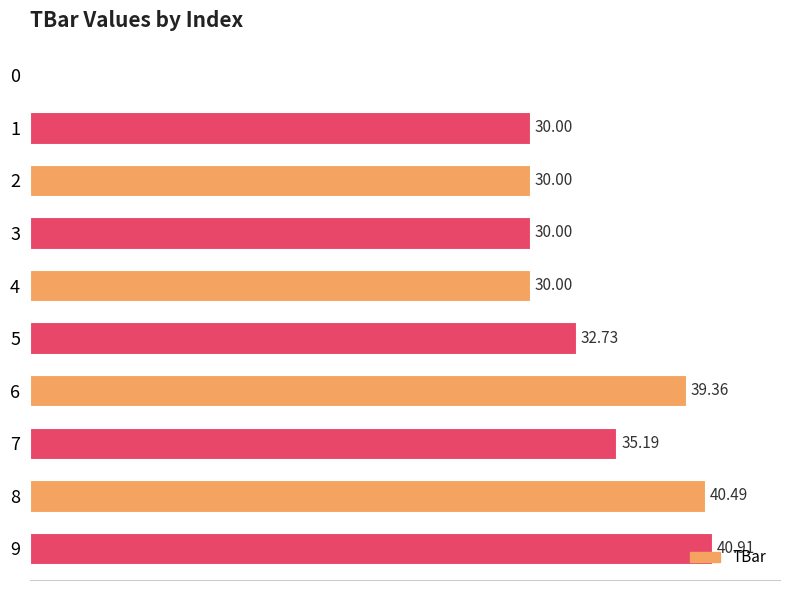

How many categories are shown in the chart?

10